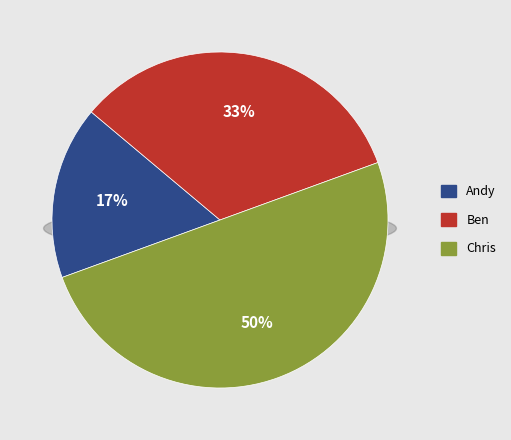

Which category has the smallest portion of the pie?

Andy